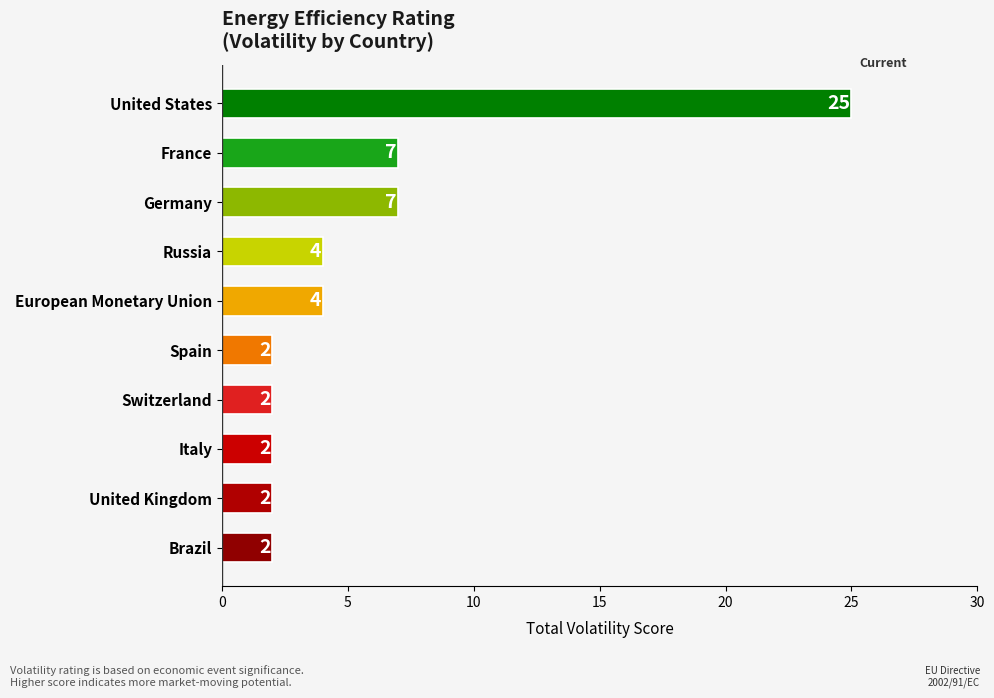

Reading bottom to top, extract all data points from this chart.

2	2	2	2	2	4	4	7	7	25